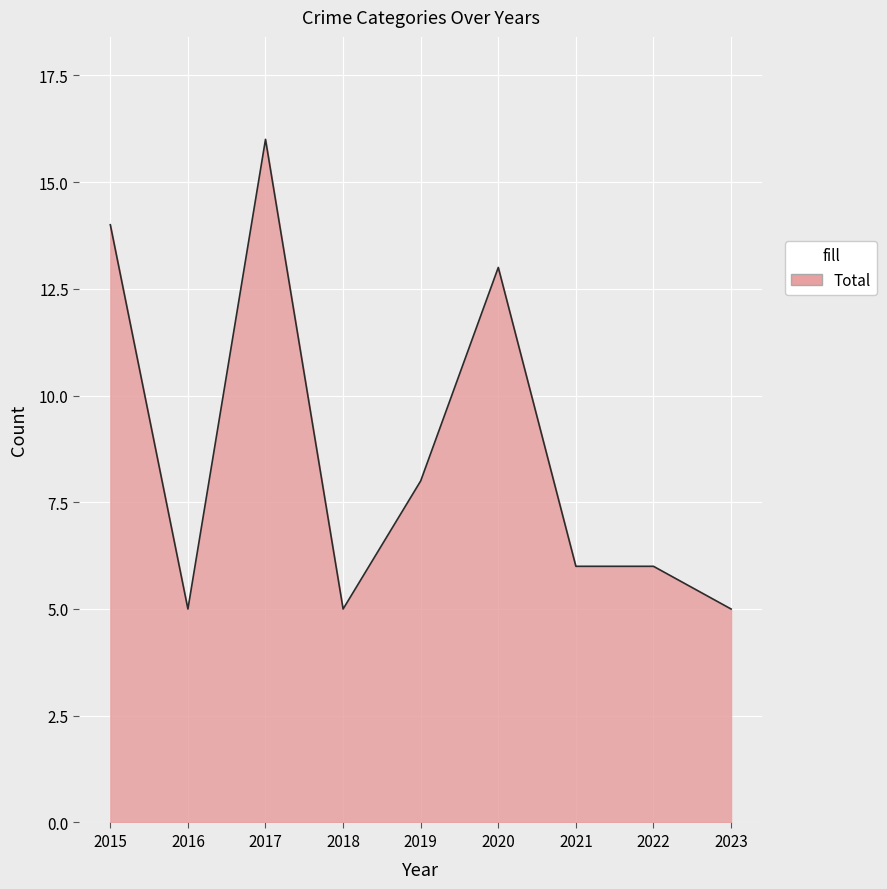

What is the difference between the values at 2022 and 2015?

8